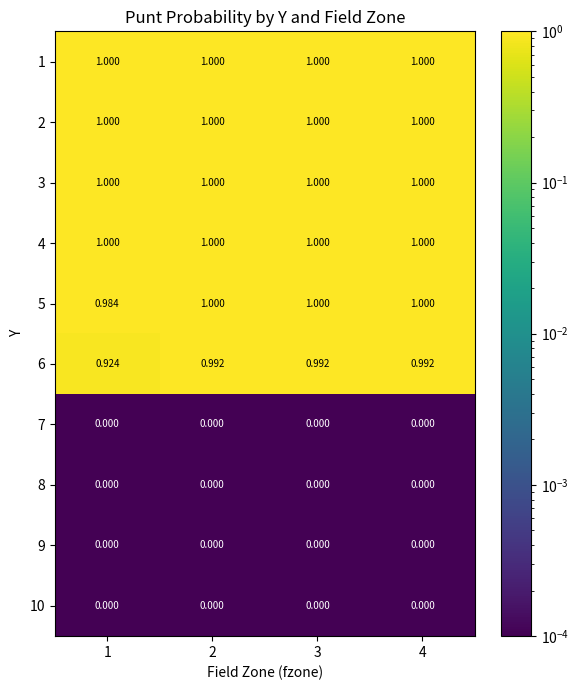

Is the value of 10 at 4 greater than the value of 1 at 1?

No